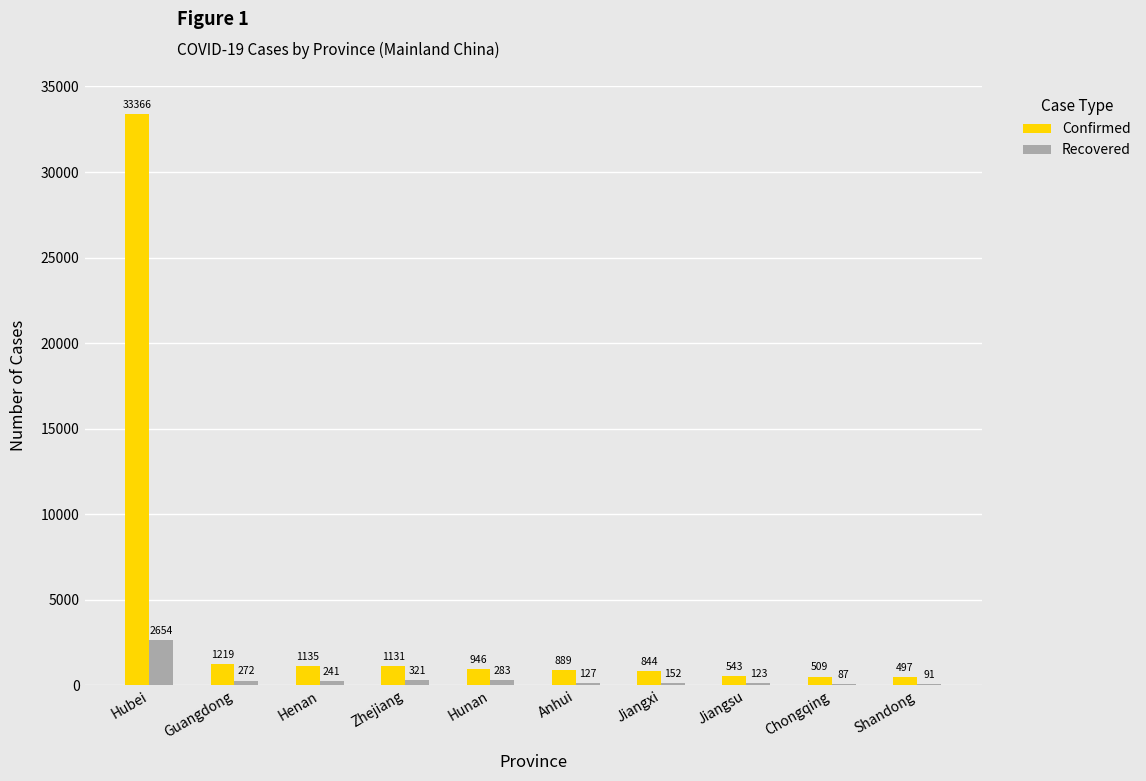

Where is Recovered nearest to the value 1370?

Zhejiang